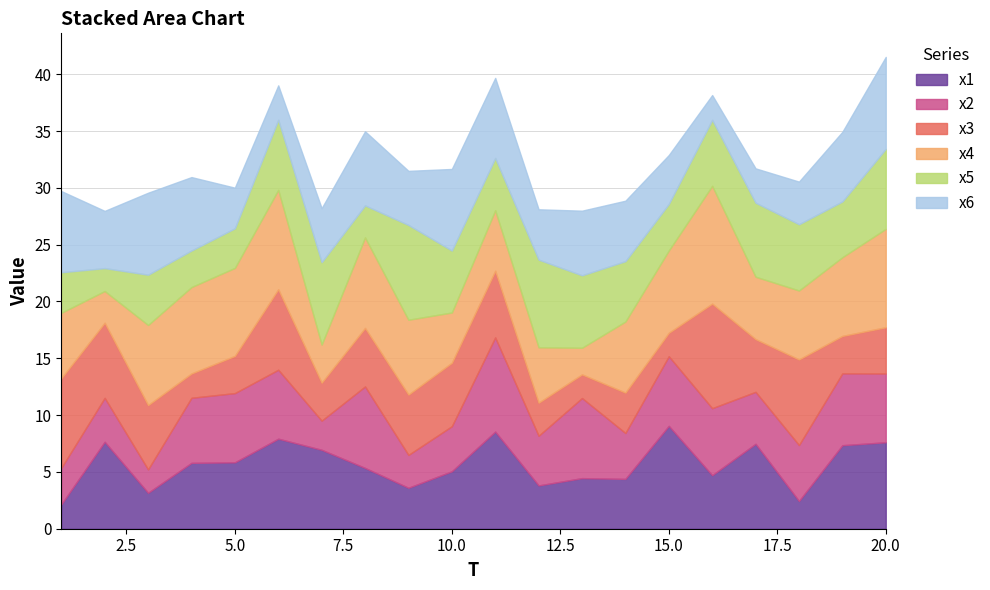

Where does the x2 series first go above 5?

4